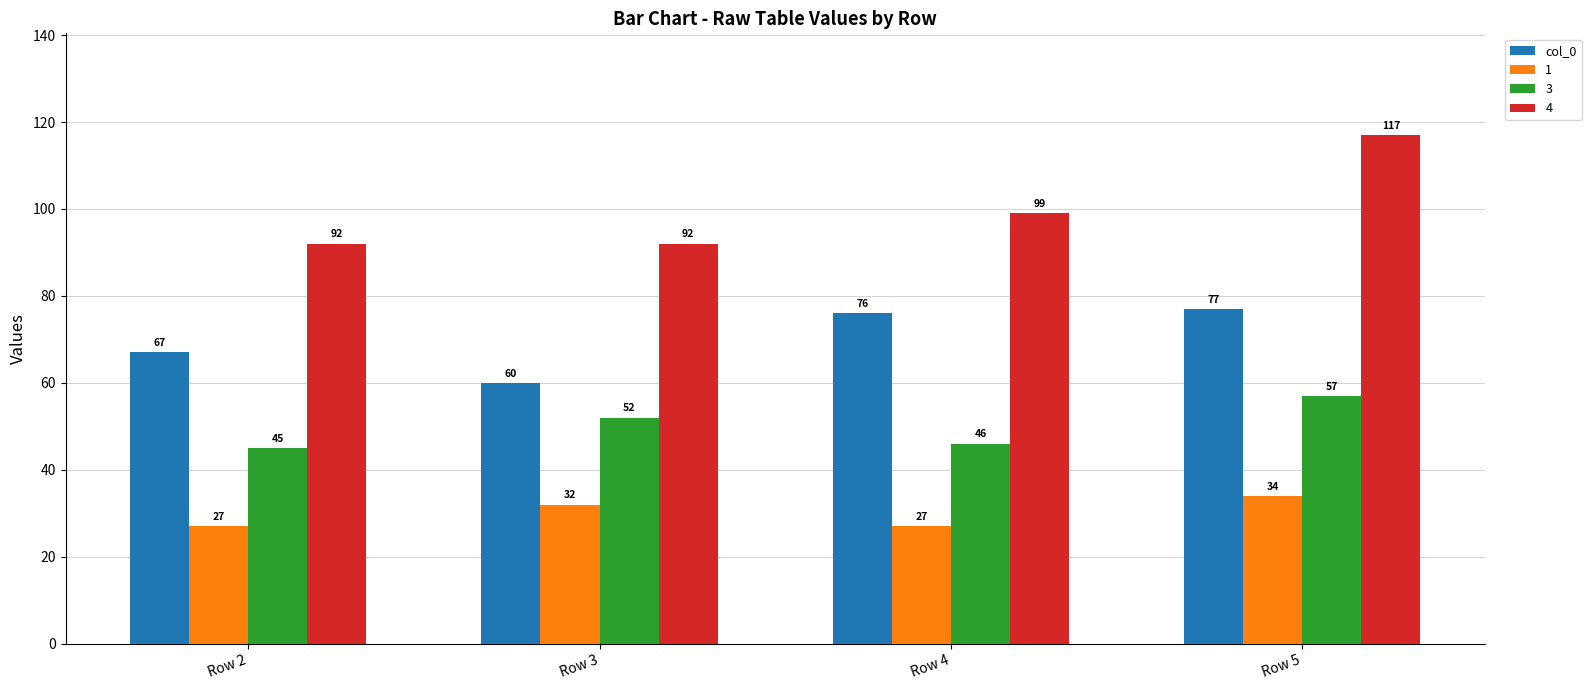

Rank the series by their average value, from lowest to highest.

1, 3, col_0, 4